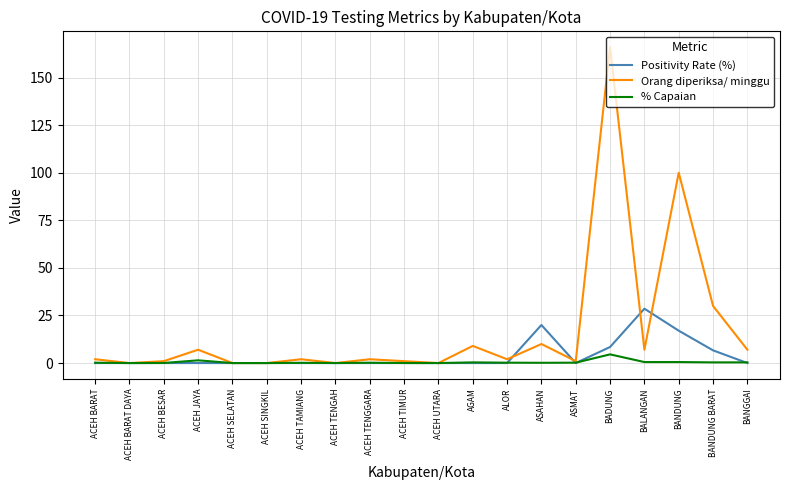

Which label corresponds to the largest value in the chart?

BADUNG